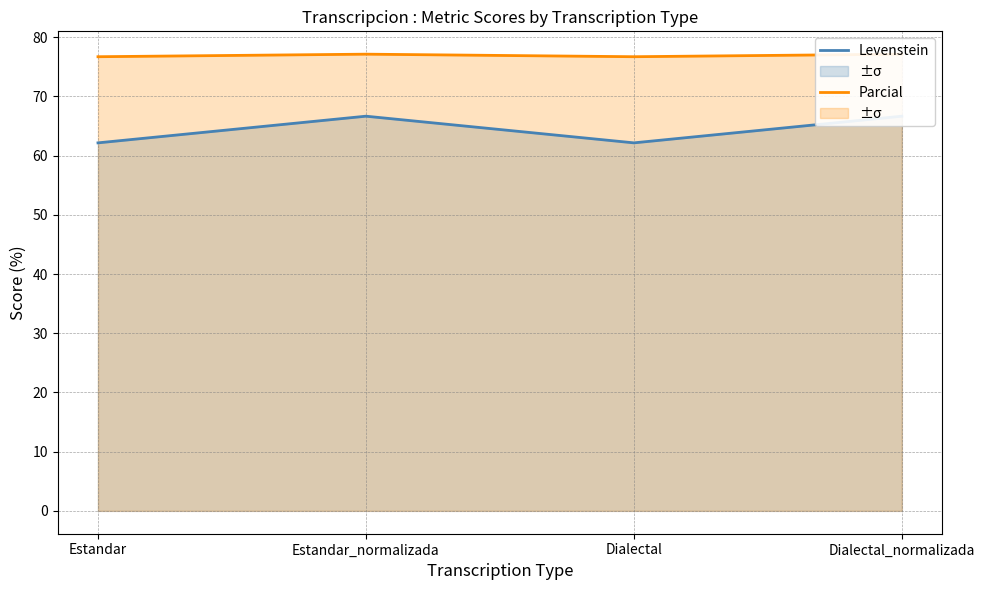

What is the difference between the Levenstein values at Dialectal and Dialectal_normalizada?

4.5